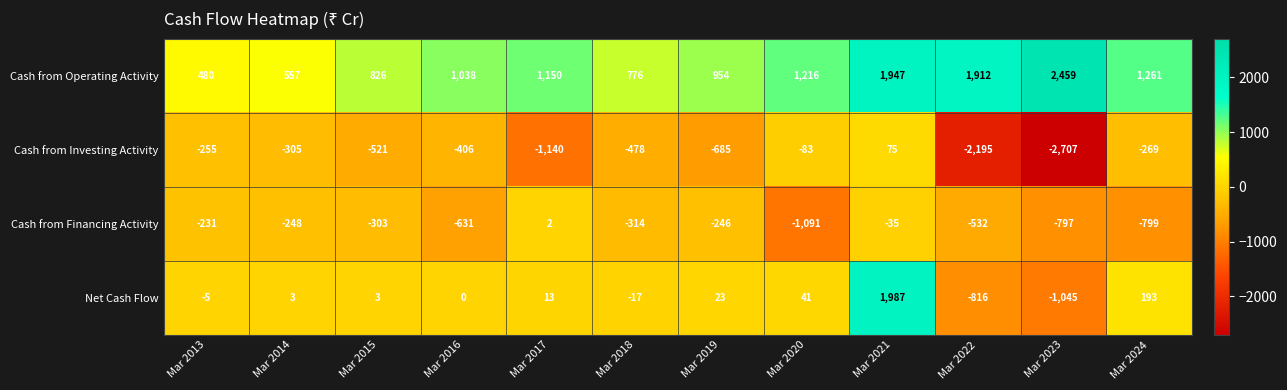

What is the difference between the Cash from Financing Activity values at Mar 2024 and Mar 2016?

168